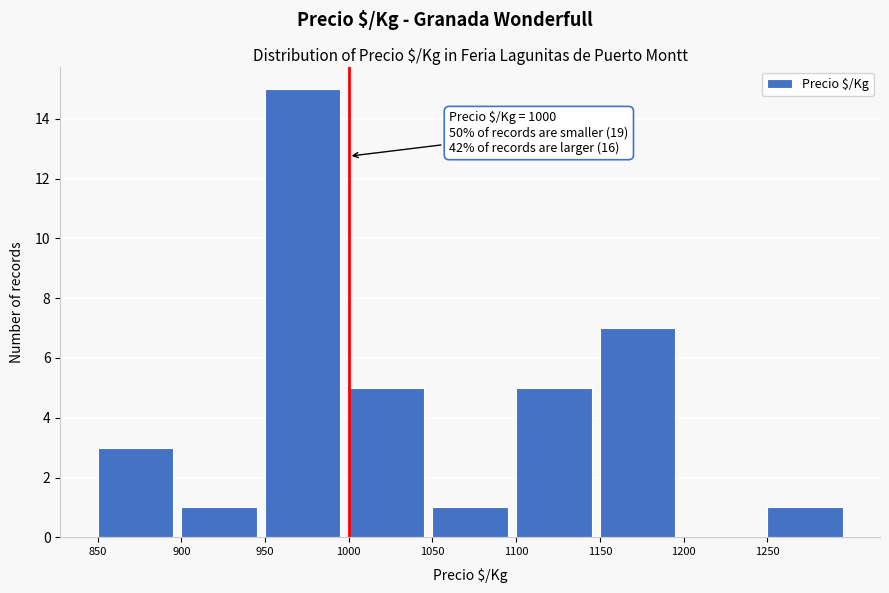

Over which range of the x-axis is the bar tallest?

950 to 1000